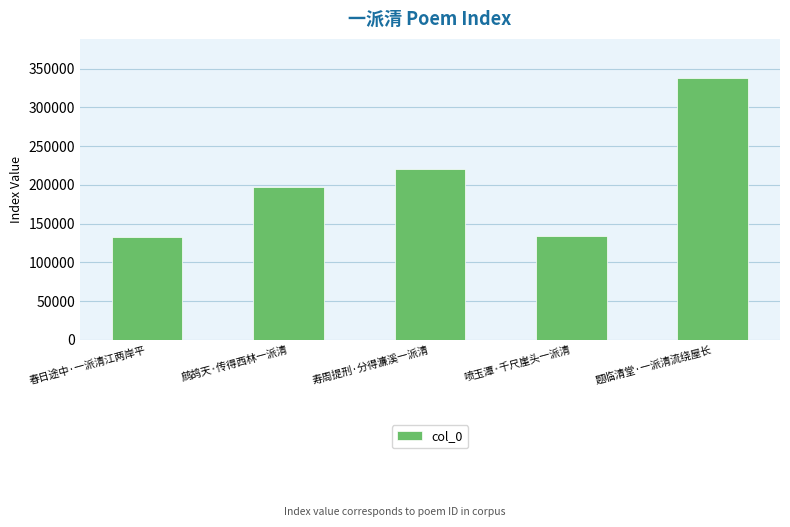

Are the bars grouped side by side (vs. stacked)?

No